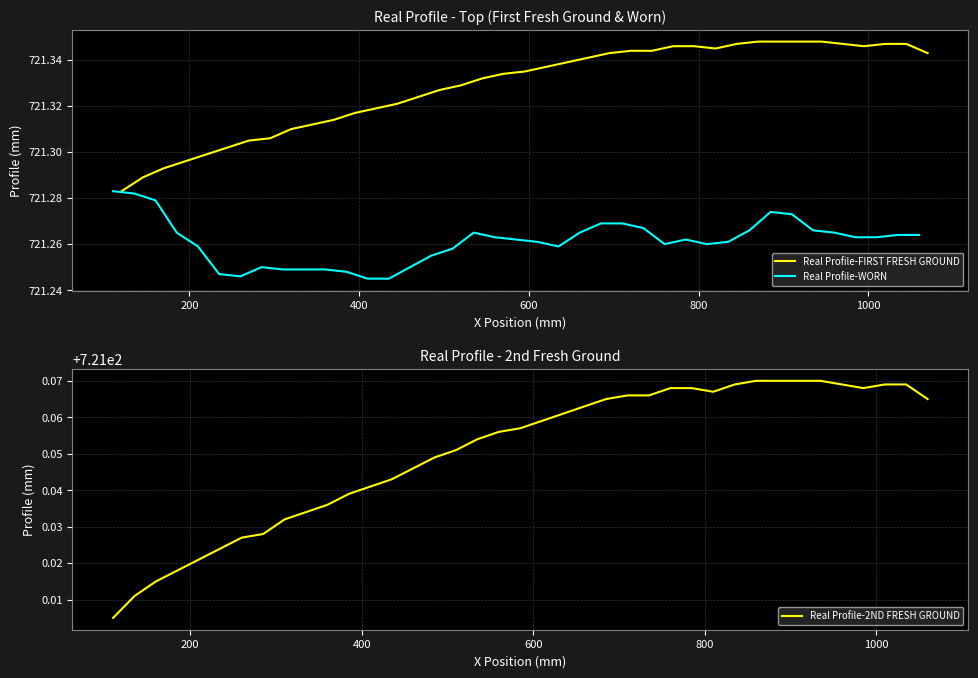

Which series has the largest range (max minus min)?

Real Profile-2ND FRESH GROUND